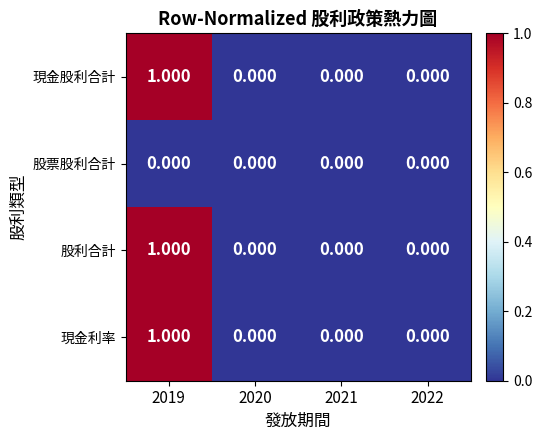

How many series are shown in this chart?

4